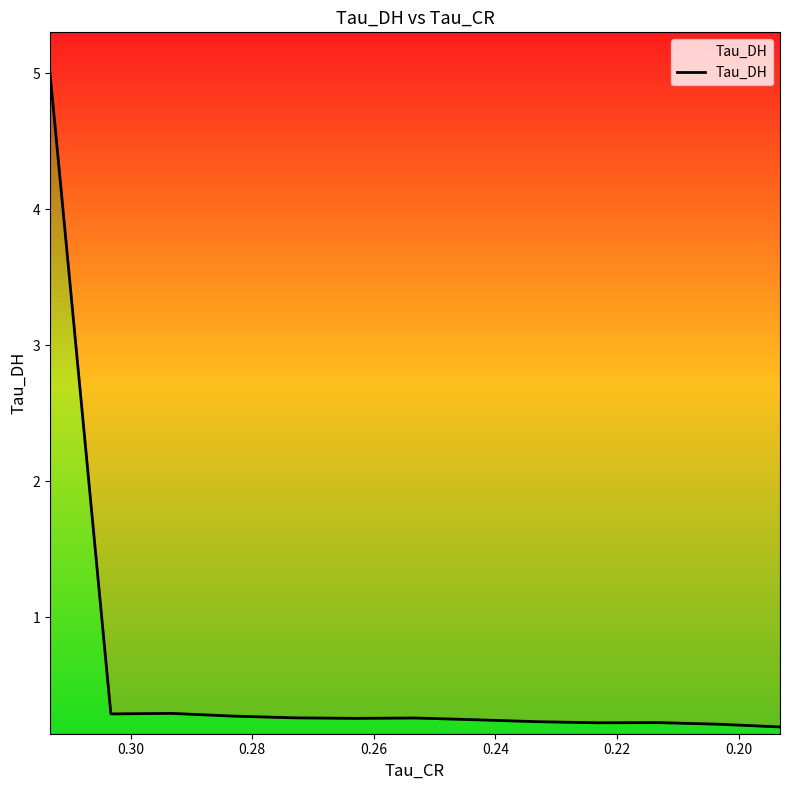

What is the difference between the second highest and minimum values?

0.1